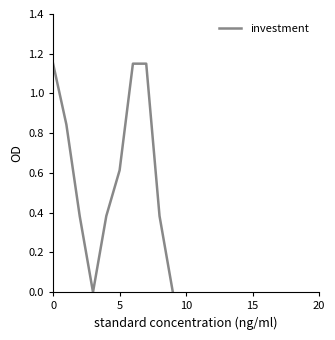

Is this an area chart (filled region under the line)?

No